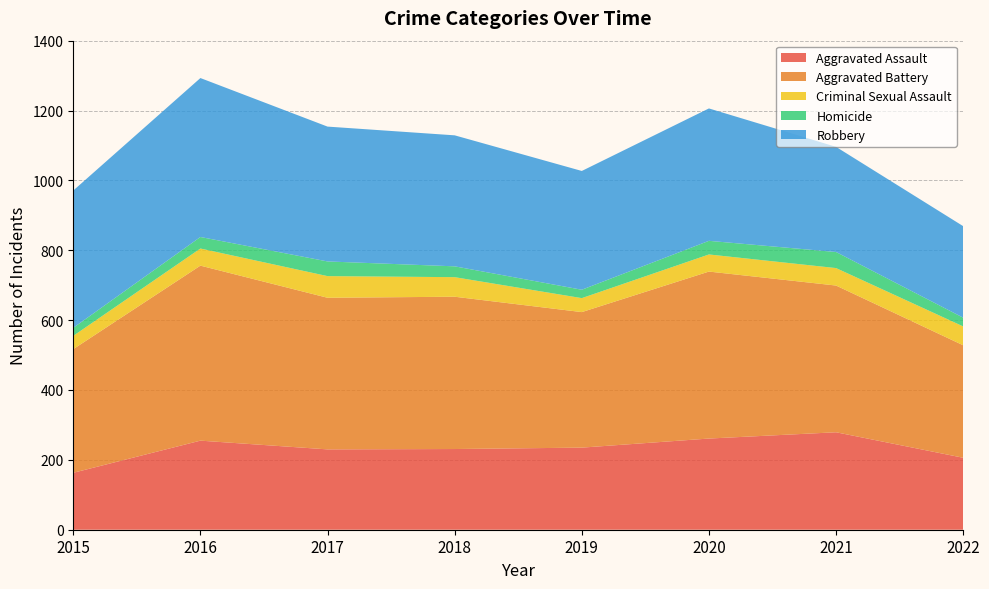

Reading left to right, list all the values displayed in this chart.

Aggravated Assault: 163	255	230	231	235	261	279	206
Aggravated Battery: 354	501	434	436	388	478	420	322
Criminal Sexual Assault: 38	49	62	56	40	49	50	54
Homicide: 23	33	42	31	24	39	46	25
Robbery: 393	455	386	375	340	379	301	262